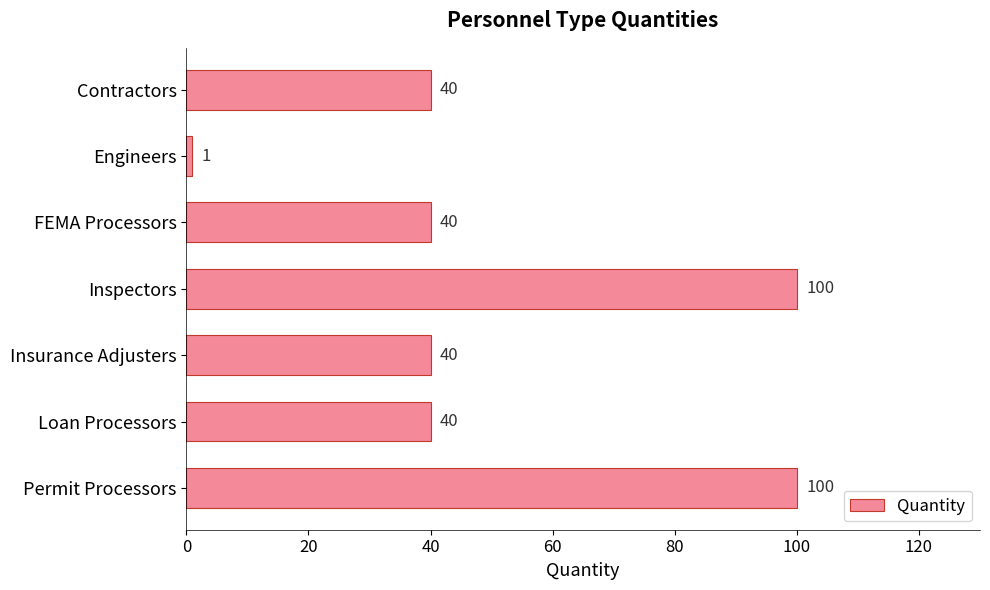

What is the greatest value displayed?

100